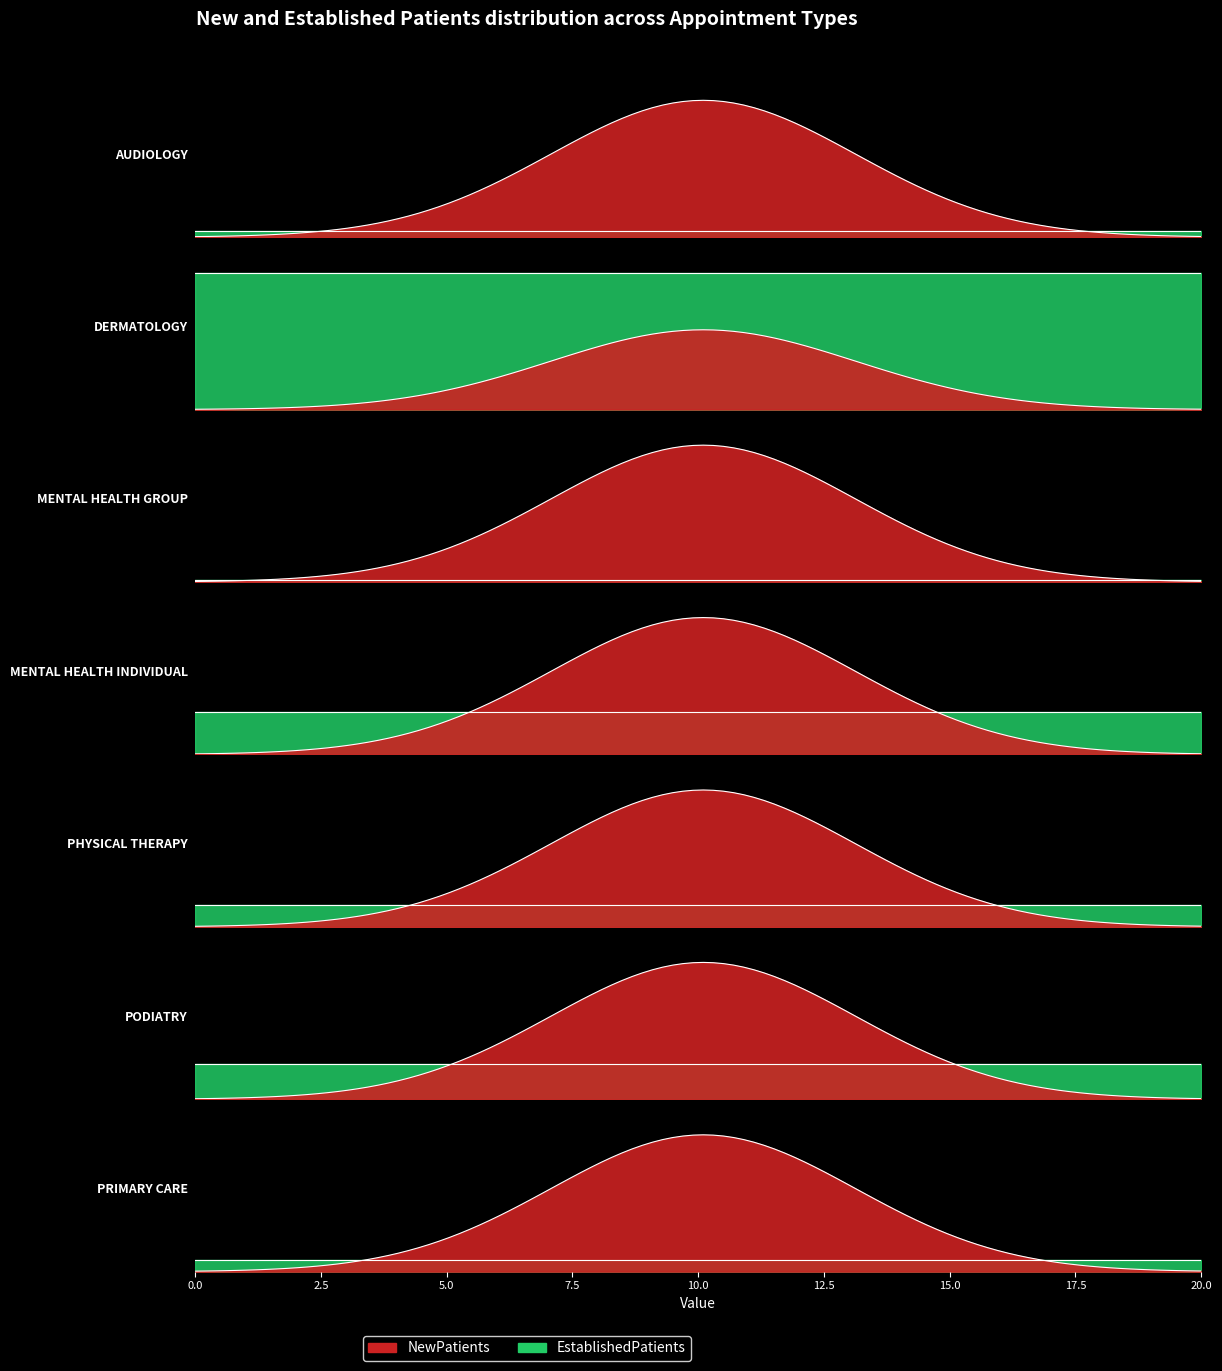

What is the spread (max minus min) of values at MENTAL HEALTH GROUP?

72.0